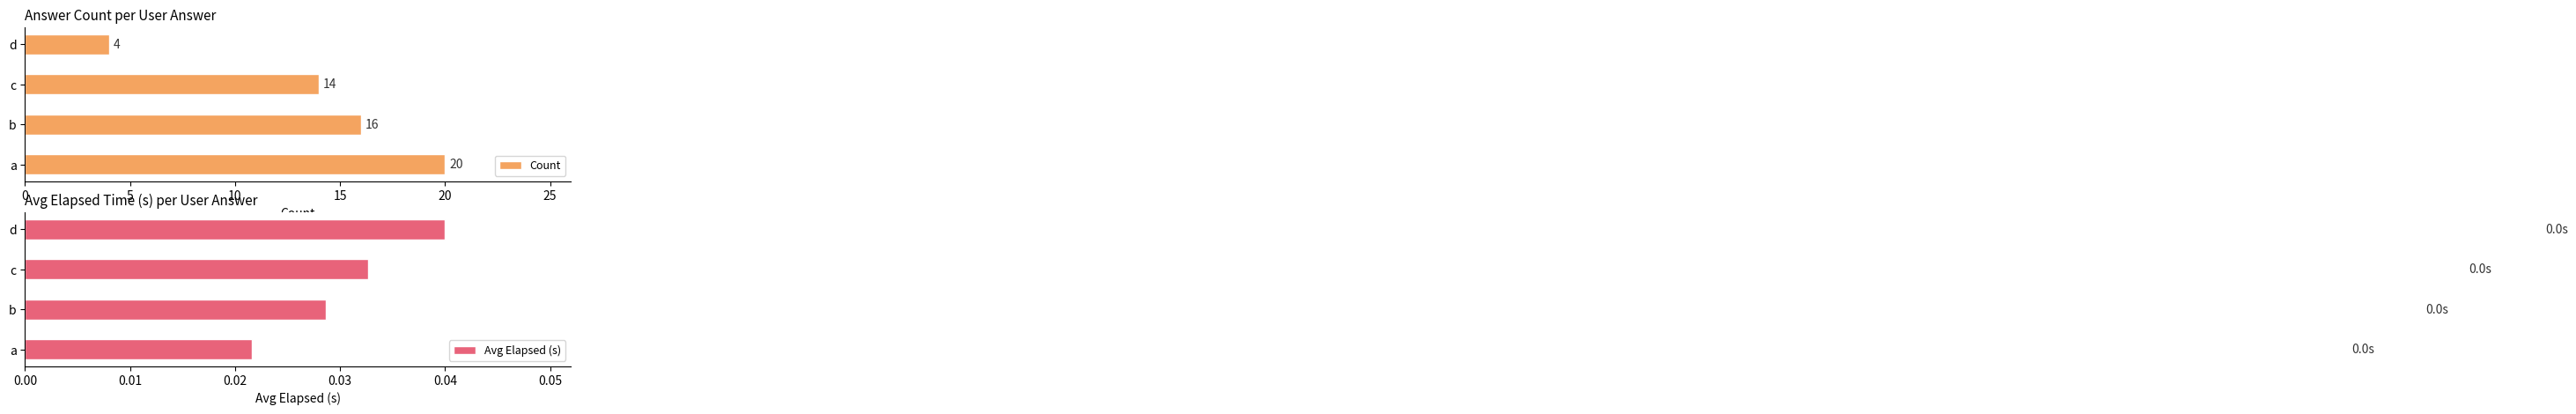

Rank the categories by Count value from lowest to highest.

d, c, b, a